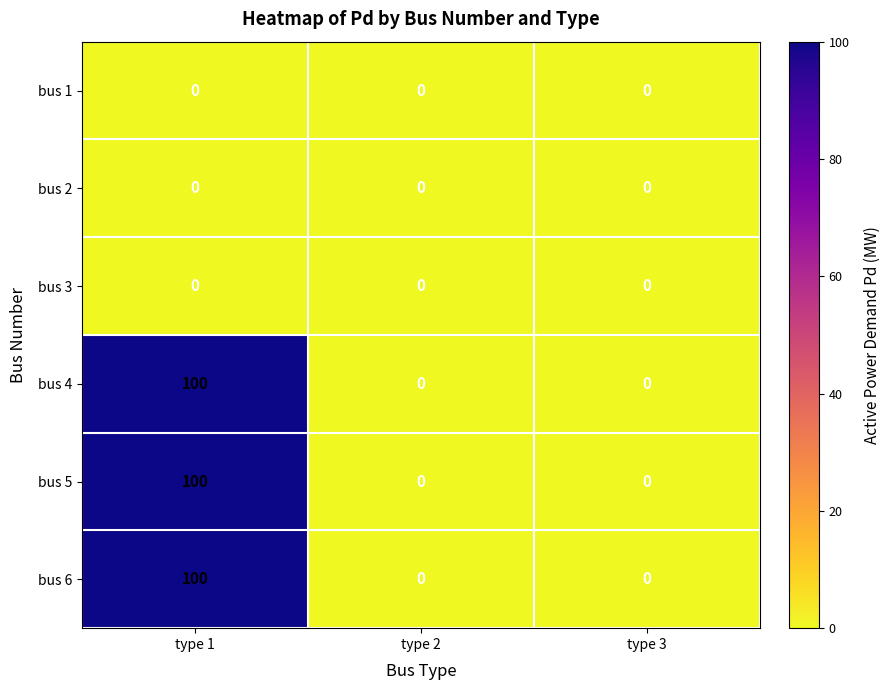

Is it true that bus 1 equals 0 at type 2?

True